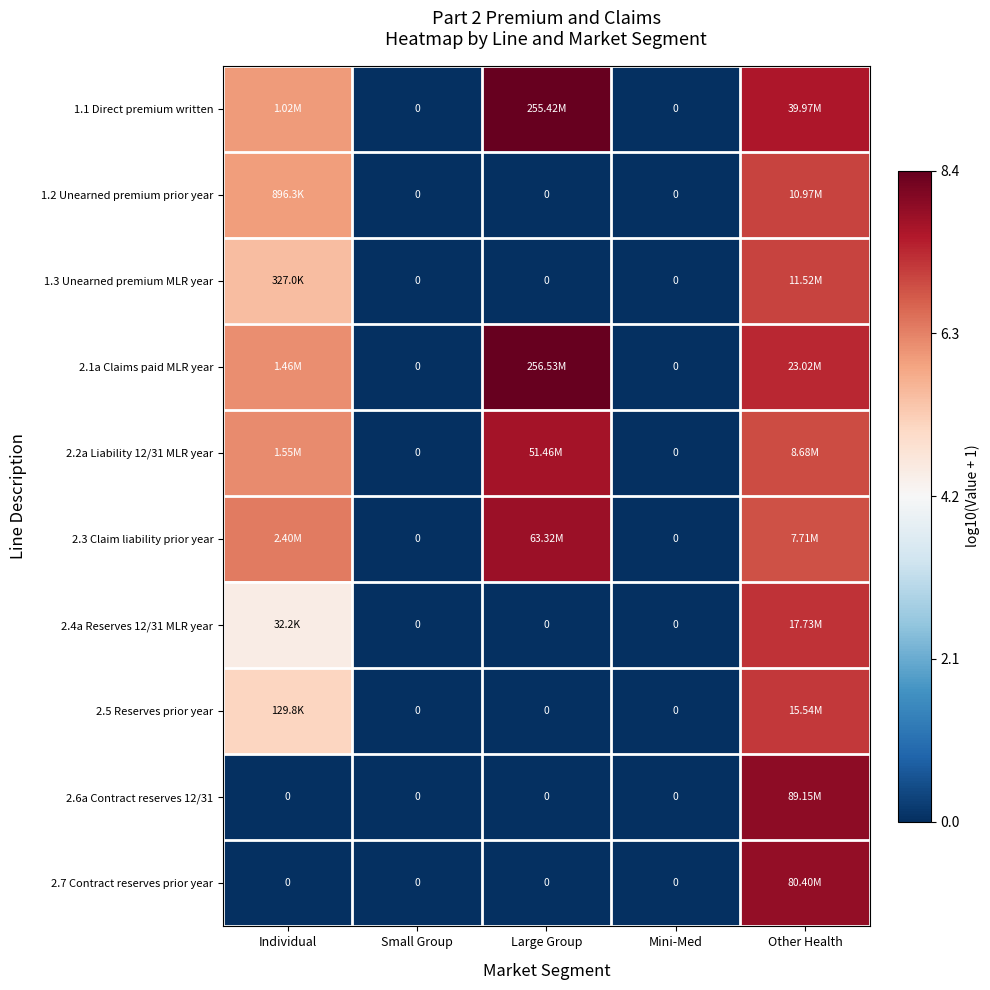

Is it true that 1.3 Unearned premium MLR year equals 0.0 at Large Group?

True